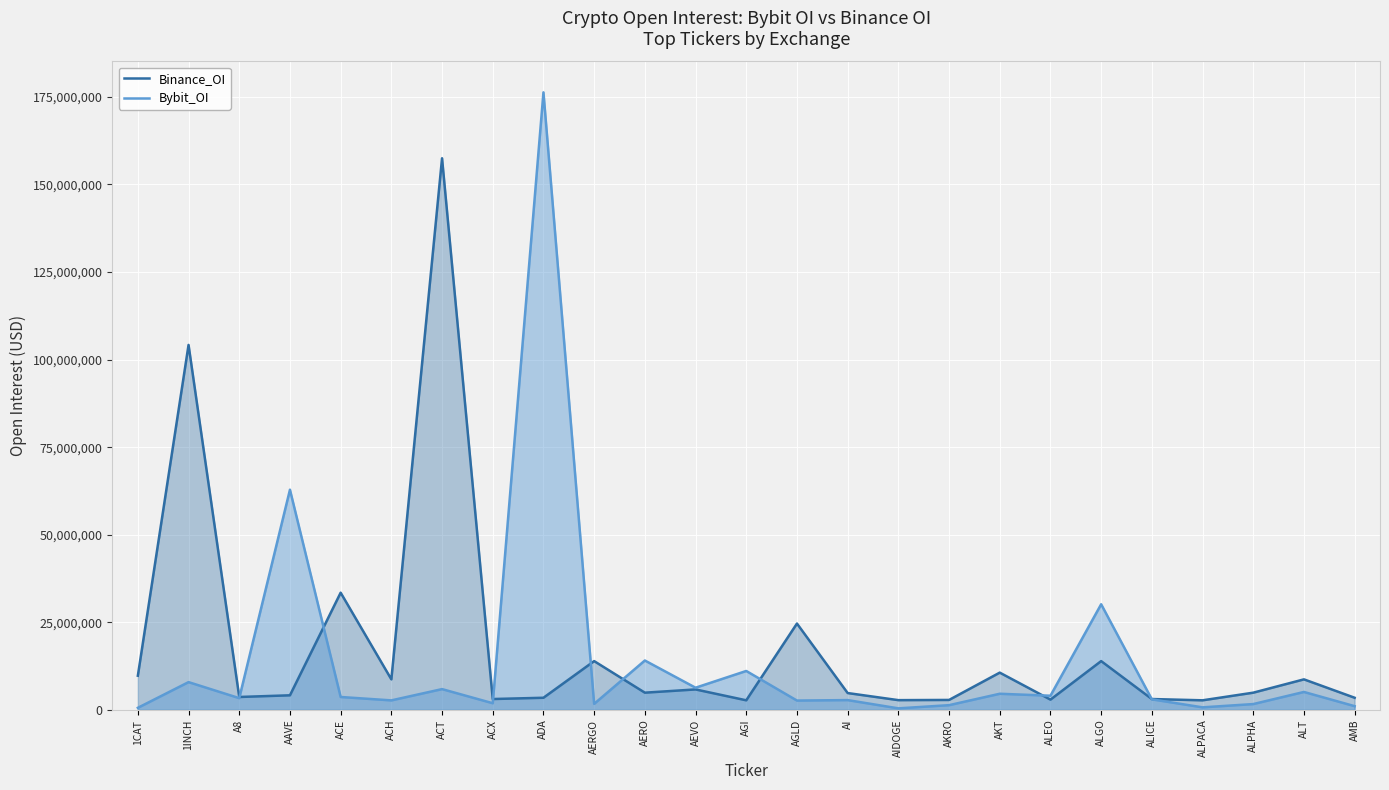

What is the sum of all Bybit_OI values?

355879955